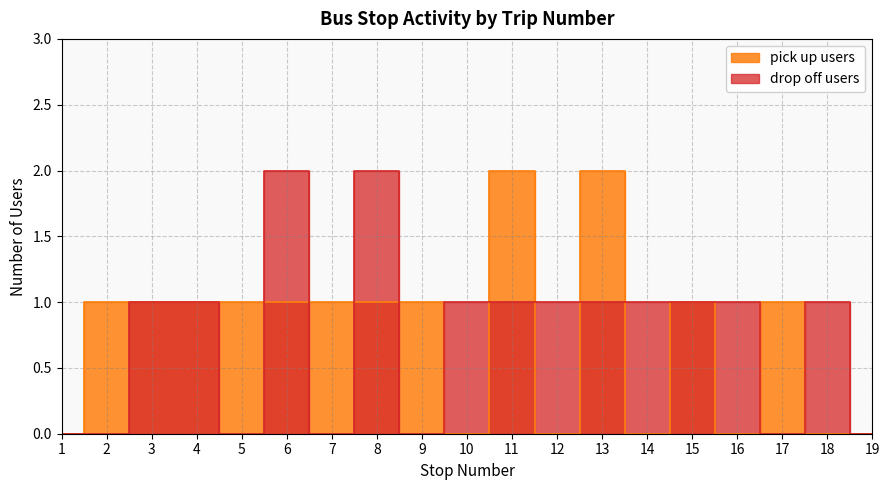

What is the average value of the pick up users series?

1